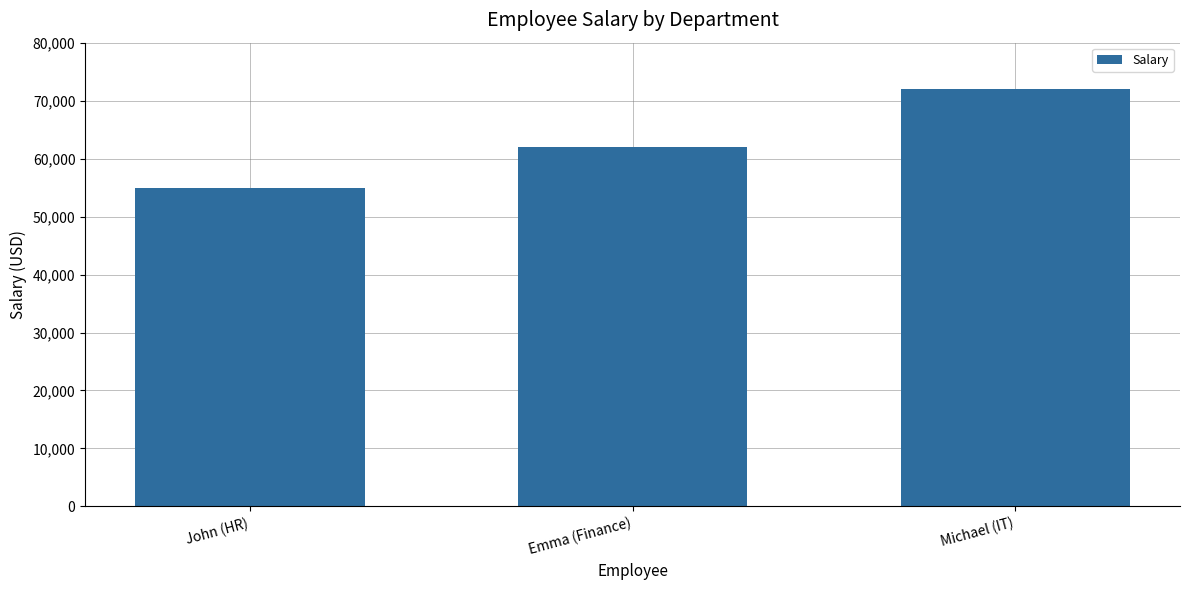

Rank the categories by value from lowest to highest.

John (HR), Emma (Finance), Michael (IT)